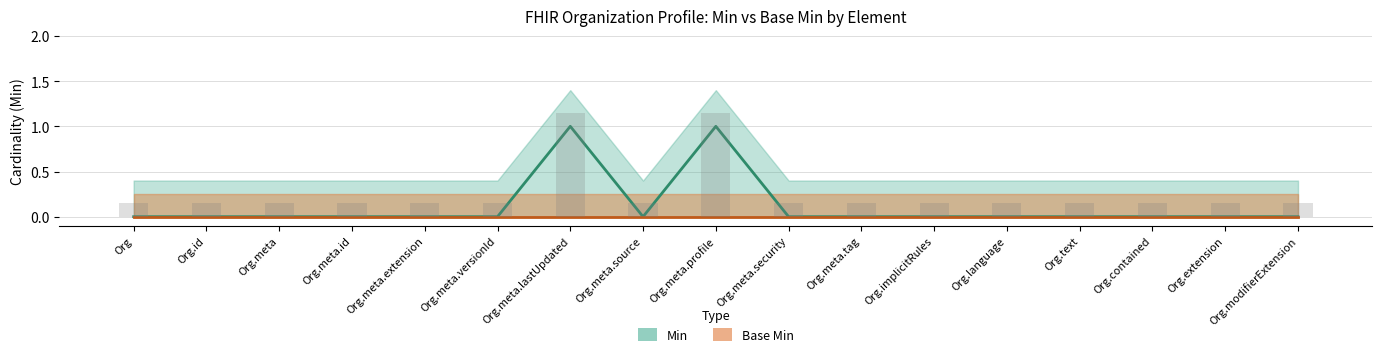

The value at Org.modifierExtension is 0. True or false?

True